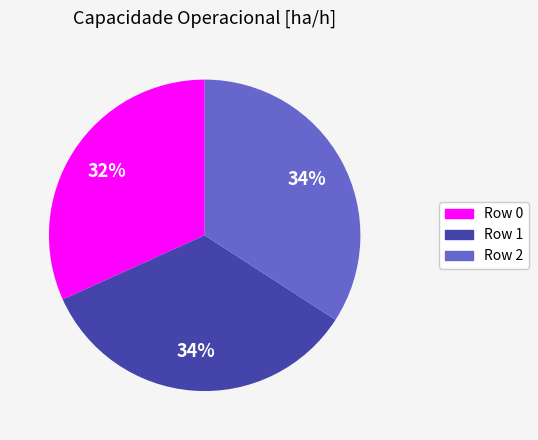

How many segments does this pie chart have?

3